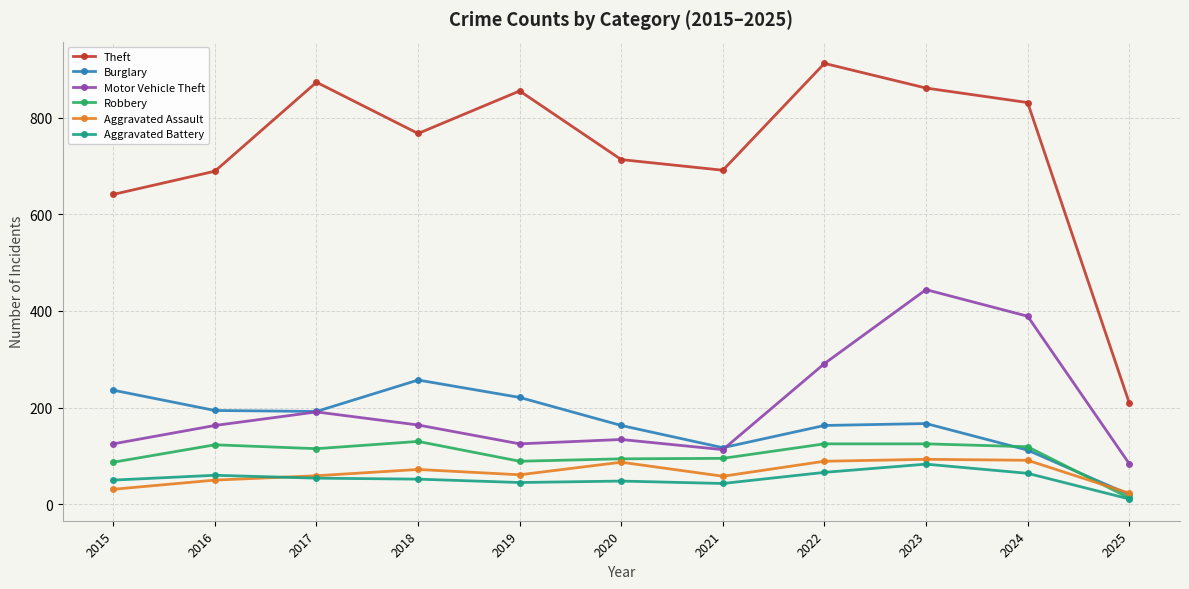

What is the value of the Motor Vehicle Theft point at the 4th from the left?

164